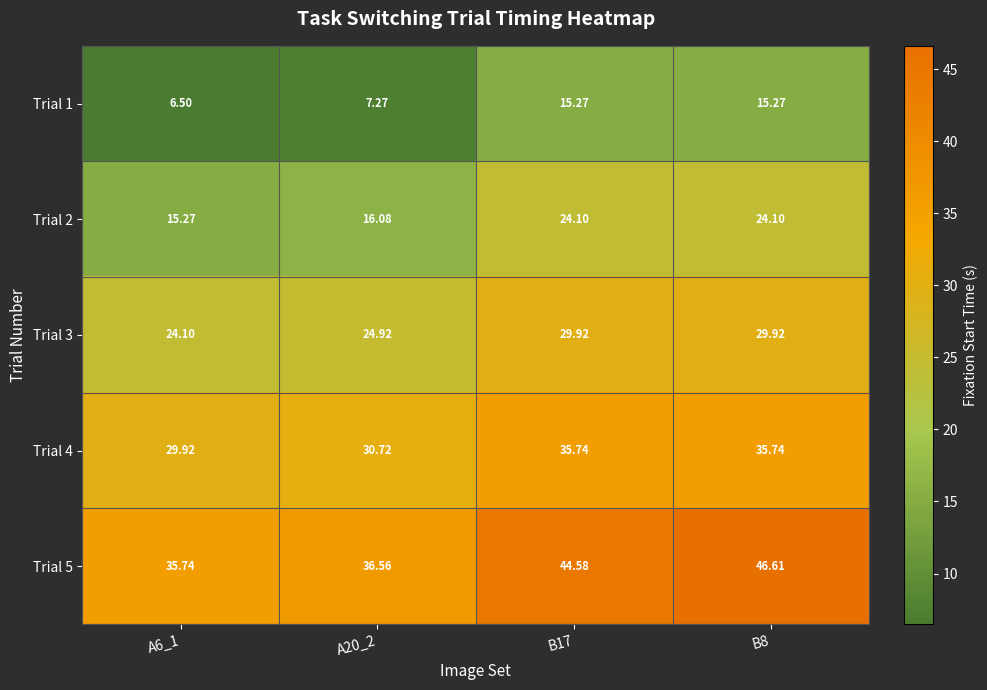

How many data points does each series have?

4